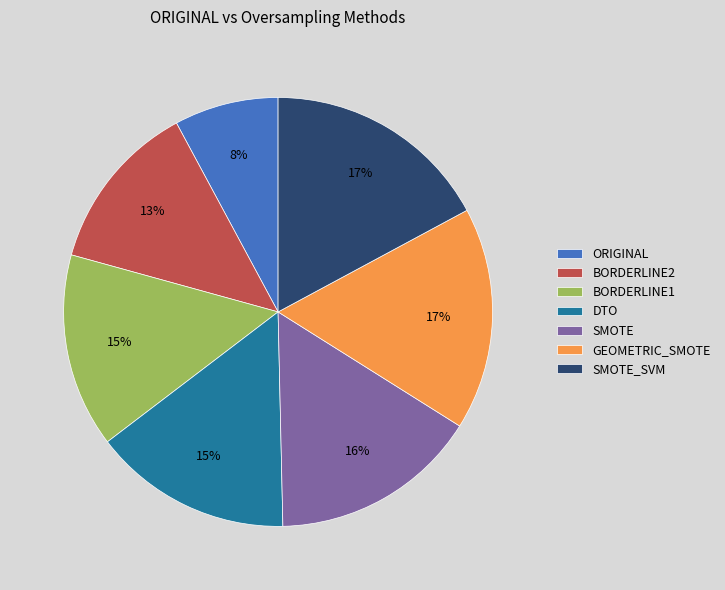

The ORIGINAL slice represents 8% of the pie. True or false?

True